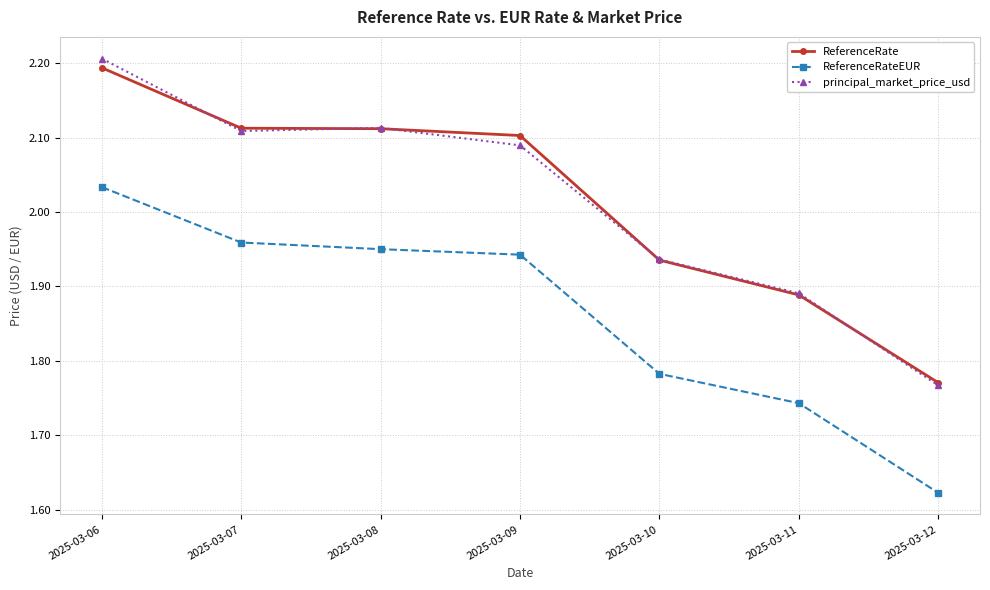

At how many categories does at least one series exceed 1?

7